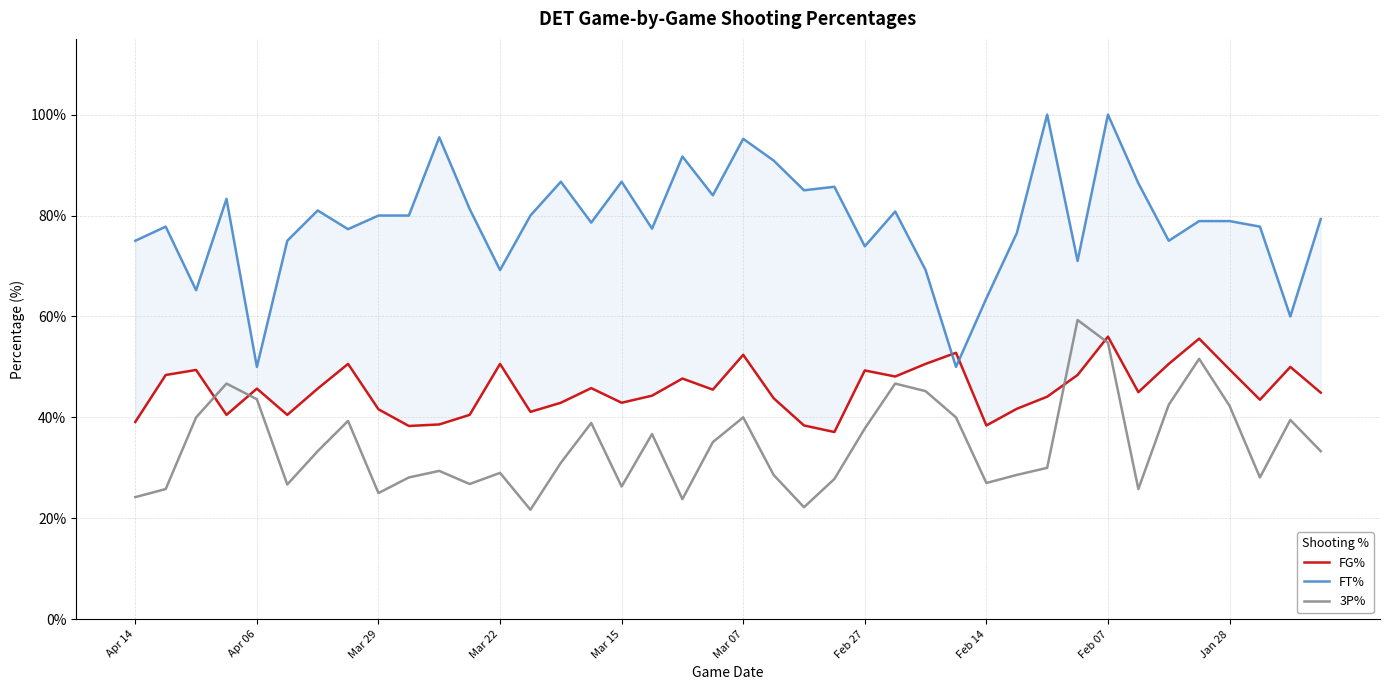

At how many categories does at least one series exceed 81?

14